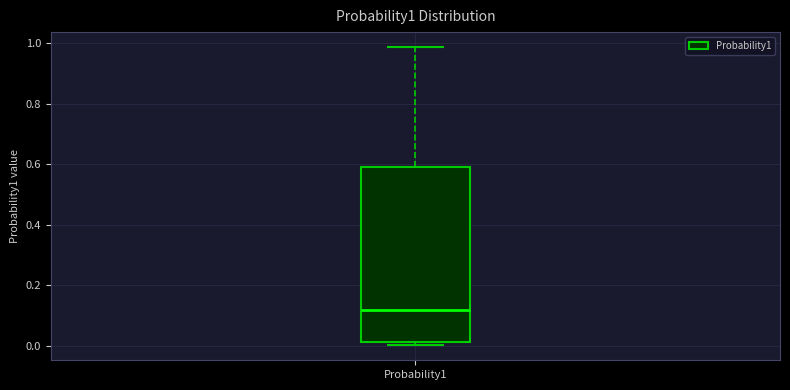

Read this box plot against the y-axis: the position of the median line, the range covered by the box, and the ends of both whiskers. The values are not printed on the chart, so give them approximately, as read against the axis.

median 0.12, box 0.02 to 0.58, whiskers 0.00 to 0.98